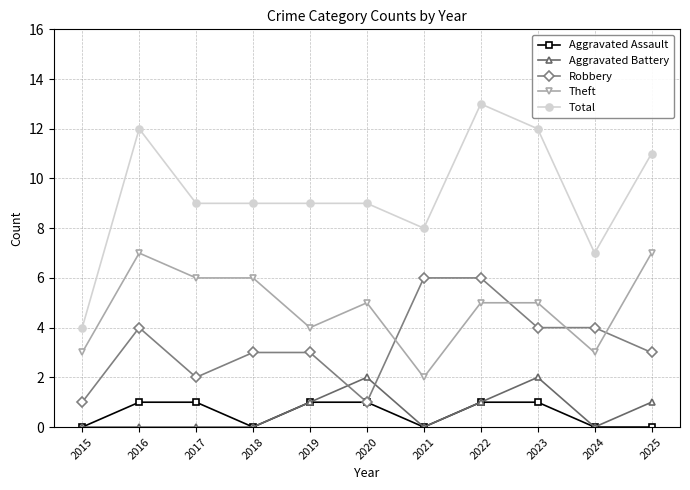

How many series are shown in this chart?

5